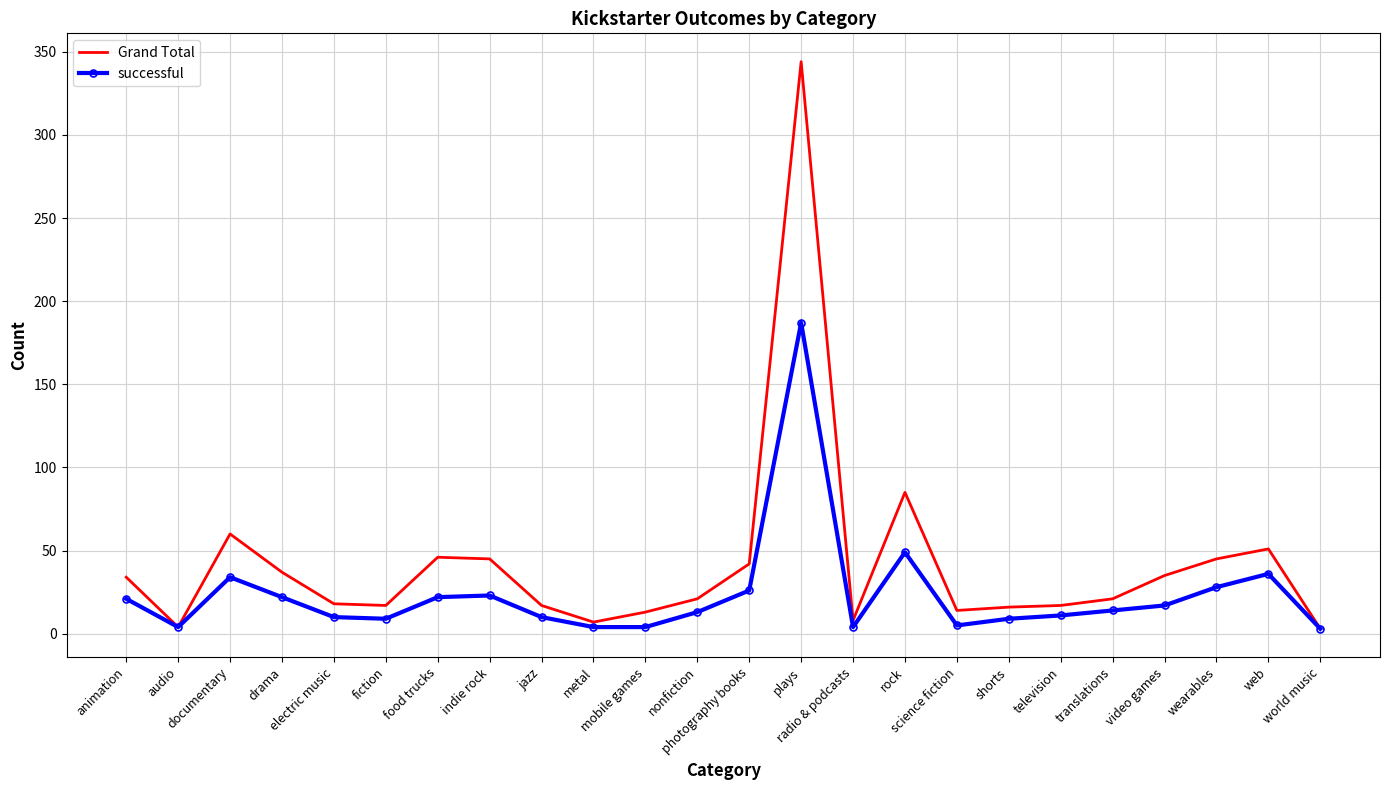

At web, list the series in order from smallest to largest.

successful, Grand Total